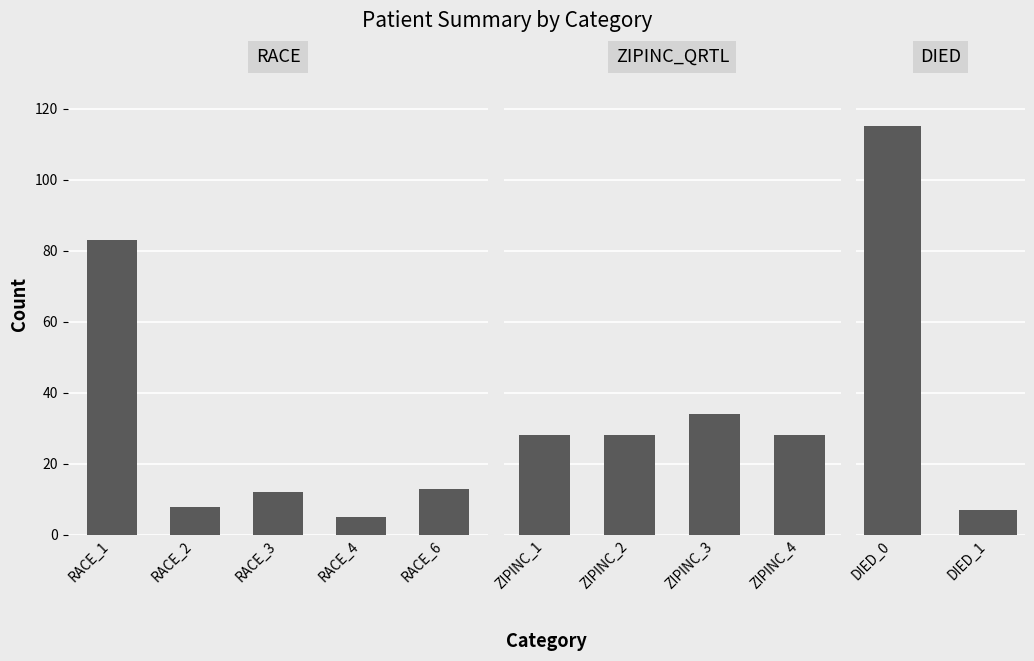

How many bars are there in total?

11